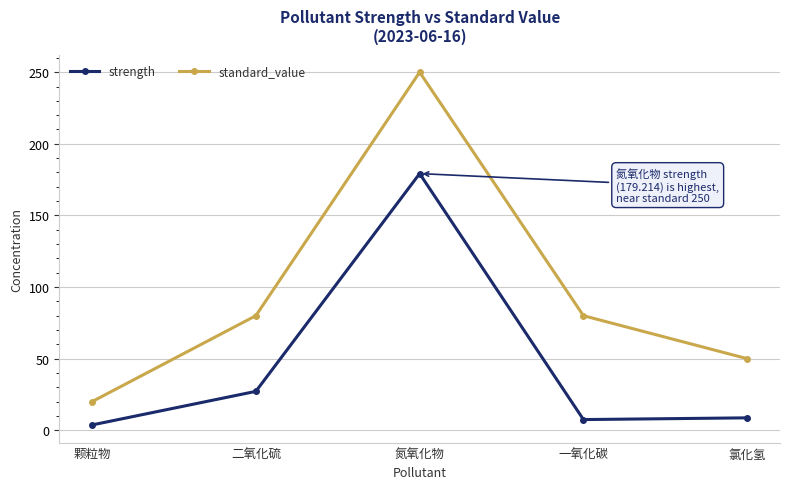

How many data points does each series have?

5